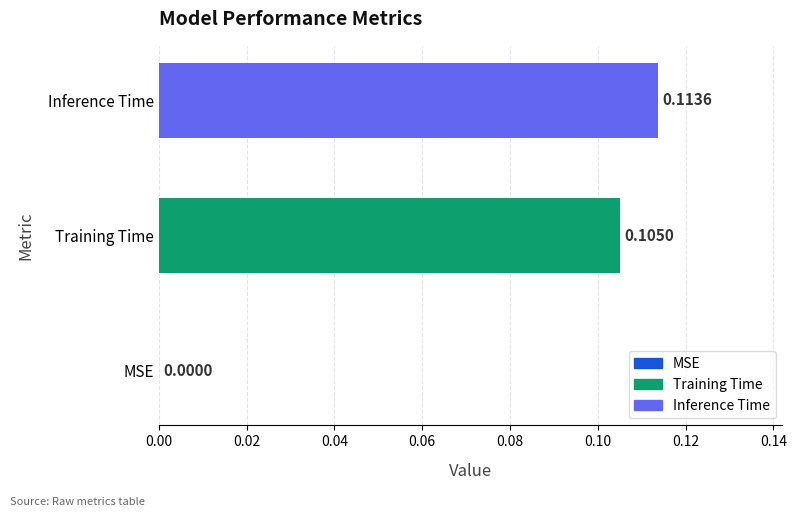

Count the number of values greater than 0.

2